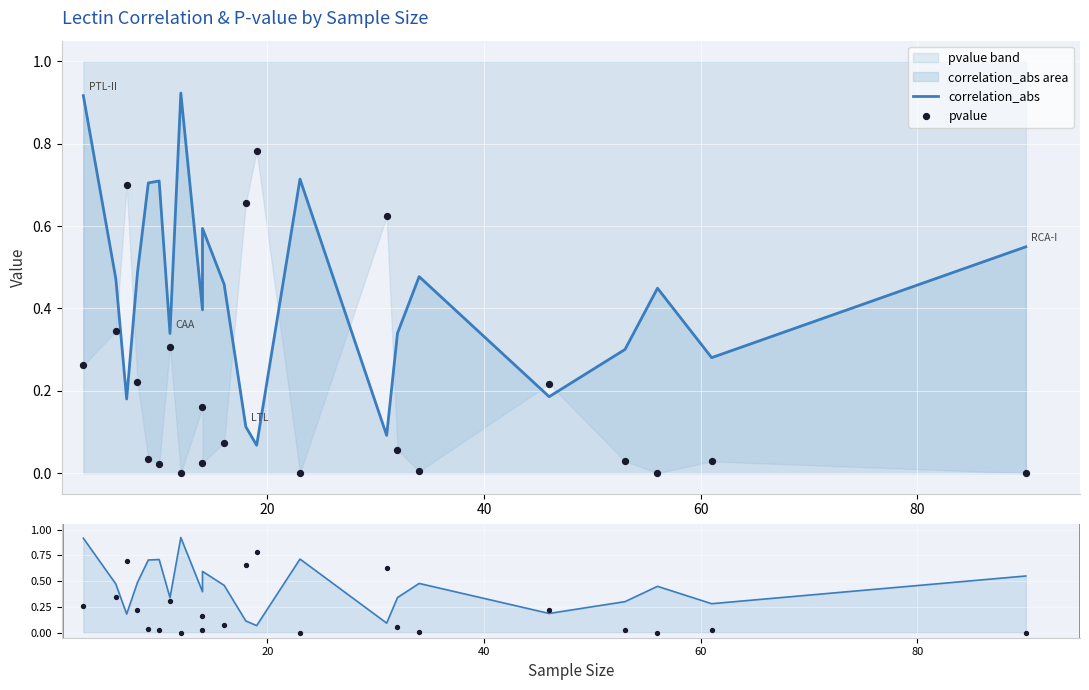

Which series has the widest spread of Y values?

correlation_abs